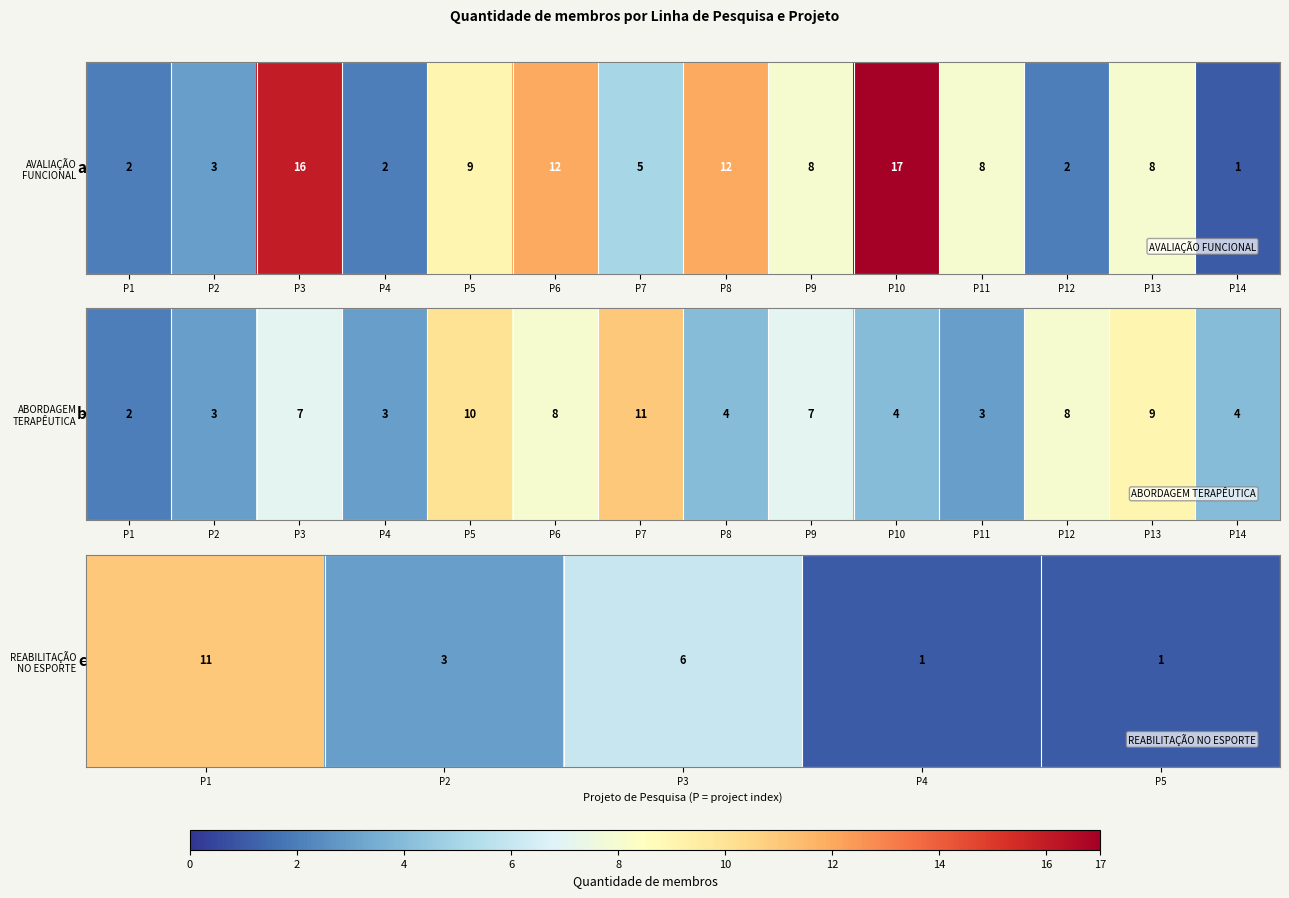

The value at P1 is 17. True or false?

False